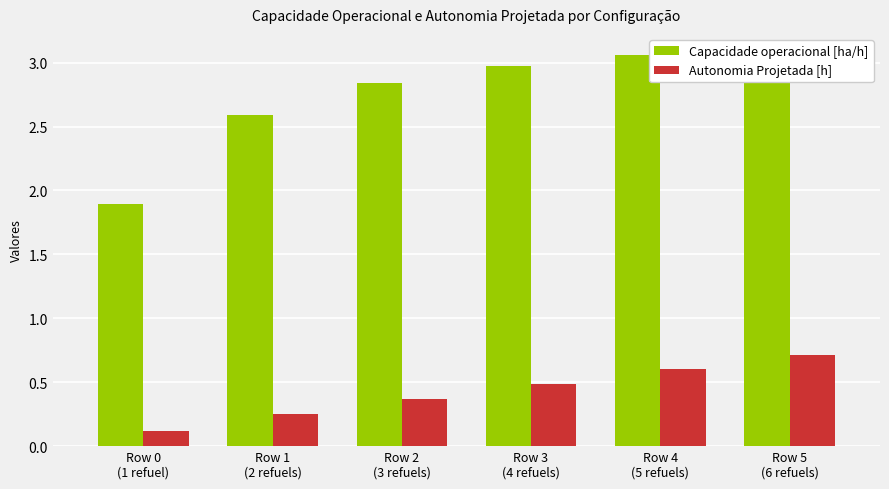

Rank the series by their average value, from highest to lowest.

Capacidade operacional [ha/h], Autonomia Projetada [h]